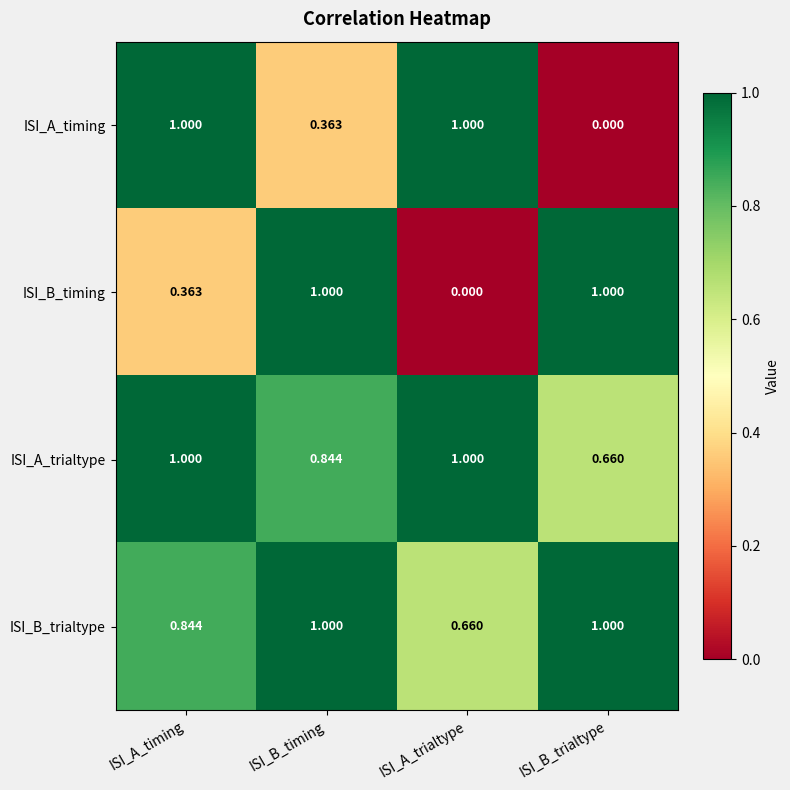

Which series changed the most between ISI_B_timing and ISI_A_trialtype?

ISI_B_timing